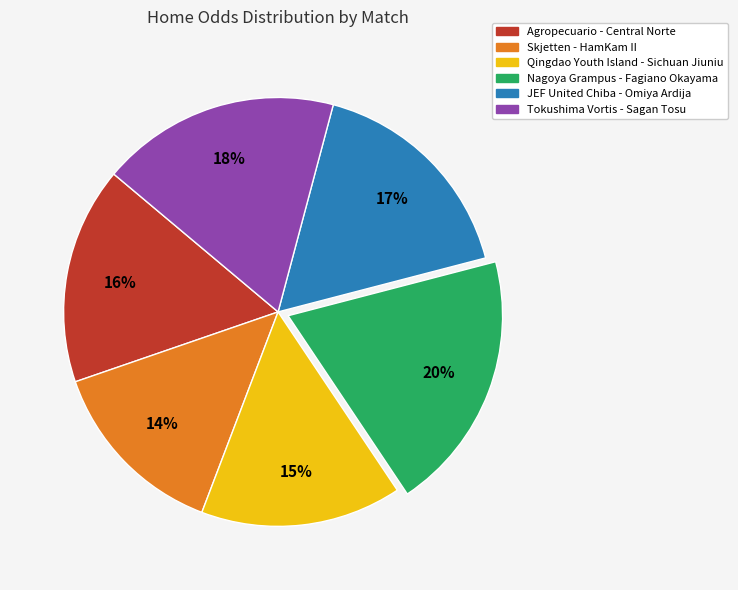

Approximately how many times larger is the value at Qingdao Youth Island - Sichuan Jiuniu compared to JEF United Chiba - Omiya Ardija?

0.9